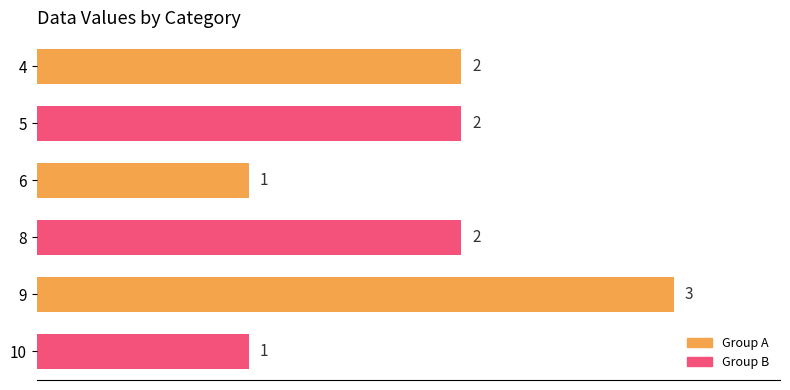

The chart shows a value of 3 at 5. True or false?

False